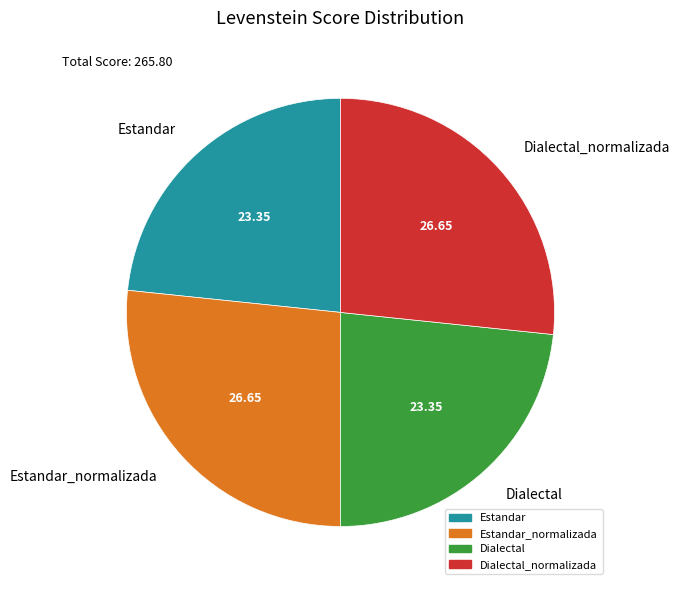

Is there a majority slice in this chart?

No